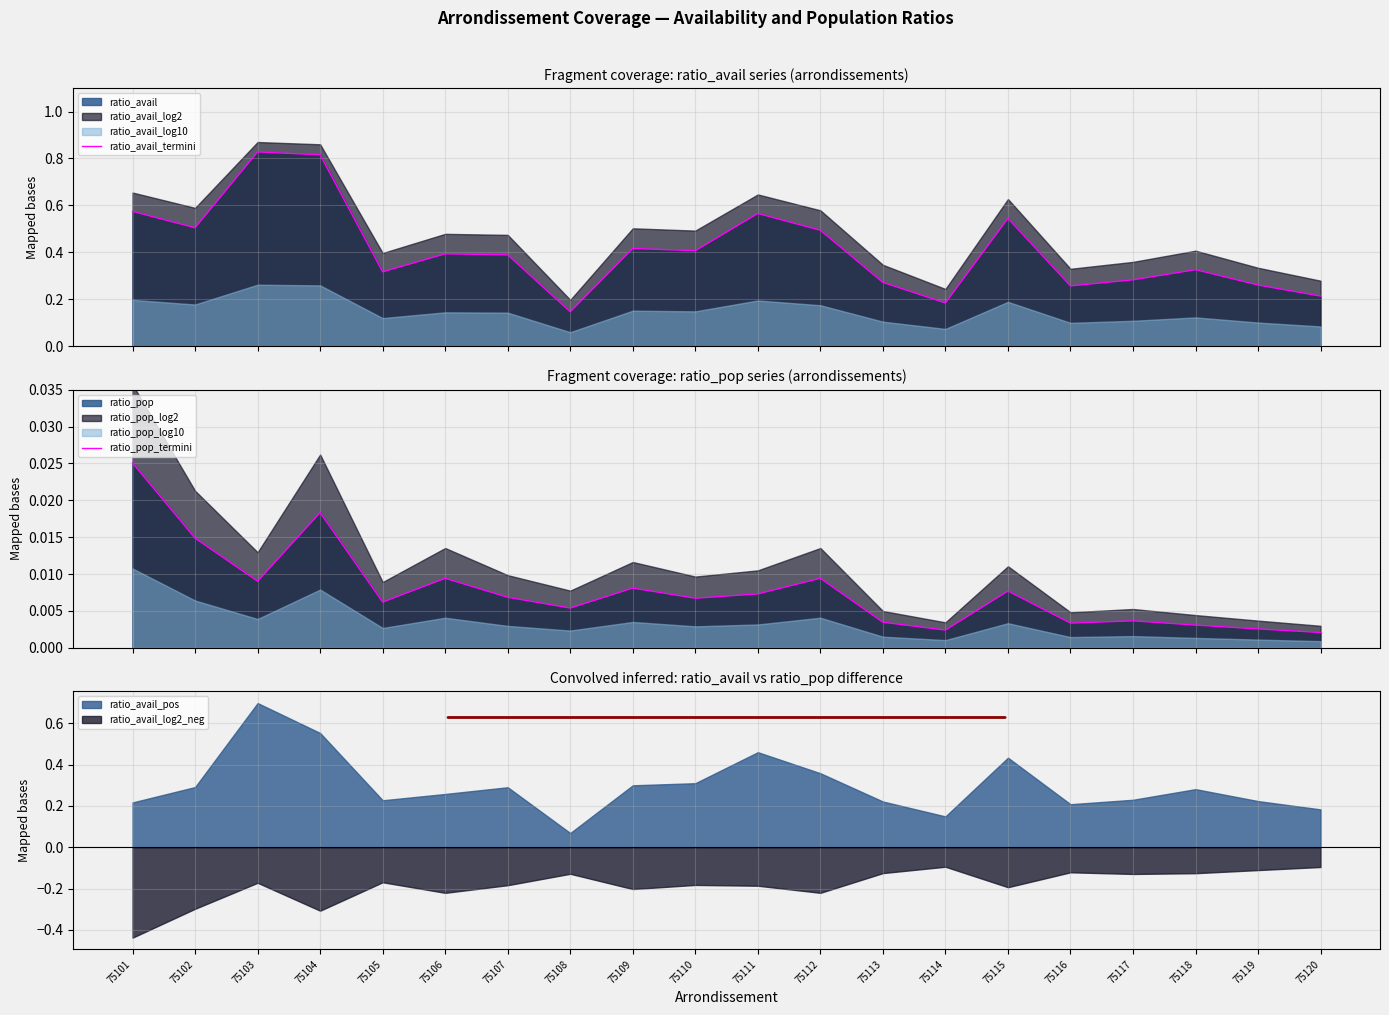

Reading left to right, transcribe all the data shown in this chart.

ratio_avail_termini: 75101=0.6	75102=0.5	75103=0.8	75104=0.8	75105=0.3	75106=0.4	75107=0.4	75108=0.1	75109=0.4	75110=0.4	75111=0.6	75112=0.5	75113=0.3	75114=0.2	75115=0.5	75116=0.3	75117=0.3	75118=0.3	75119=0.3	75120=0.2
ratio_pop_termini: 75101=0.0	75102=0.0	75103=0.0	75104=0.0	75105=0.0	75106=0.0	75107=0.0	75108=0.0	75109=0.0	75110=0.0	75111=0.0	75112=0.0	75113=0.0	75114=0.0	75115=0.0	75116=0.0	75117=0.0	75118=0.0	75119=0.0	75120=0.0